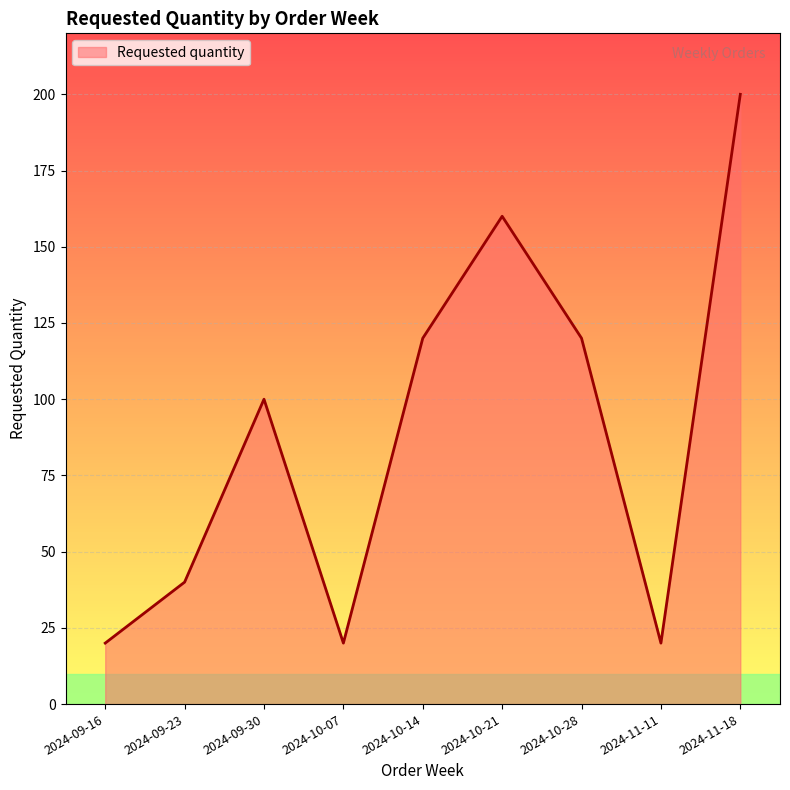

Between 2024-11-18 and 2024-09-16, which is larger?

2024-11-18